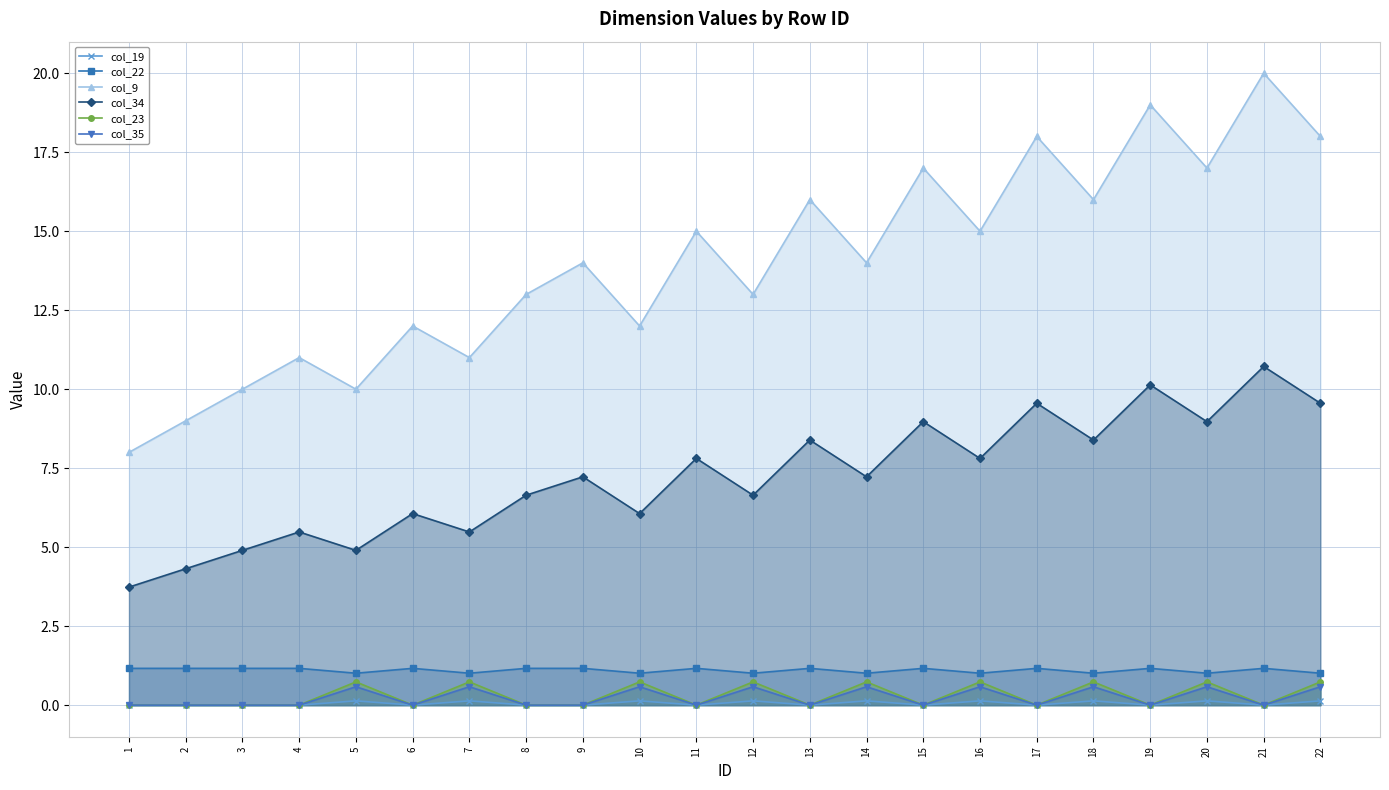

The value of col_35 at 10 is 0.6. True or false?

True